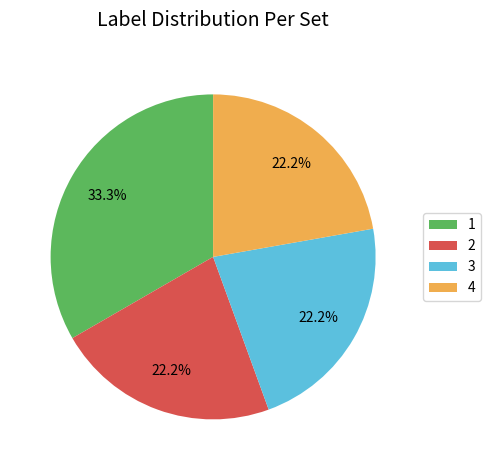

Approximately how many times larger is the value at 3 compared to 4?

1.0